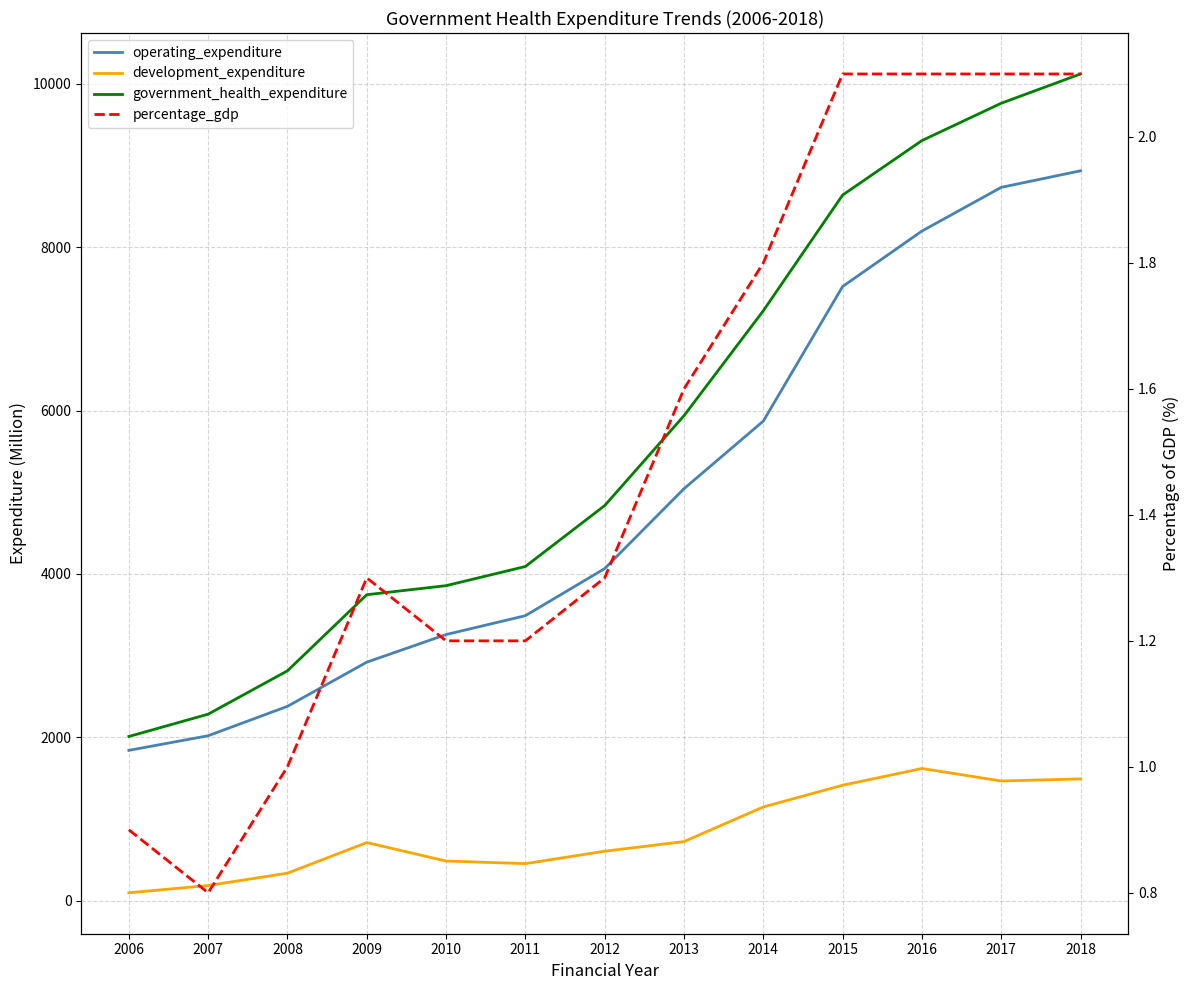

True or false: government_health_expenditure and operating_expenditure intersect in this chart.

False